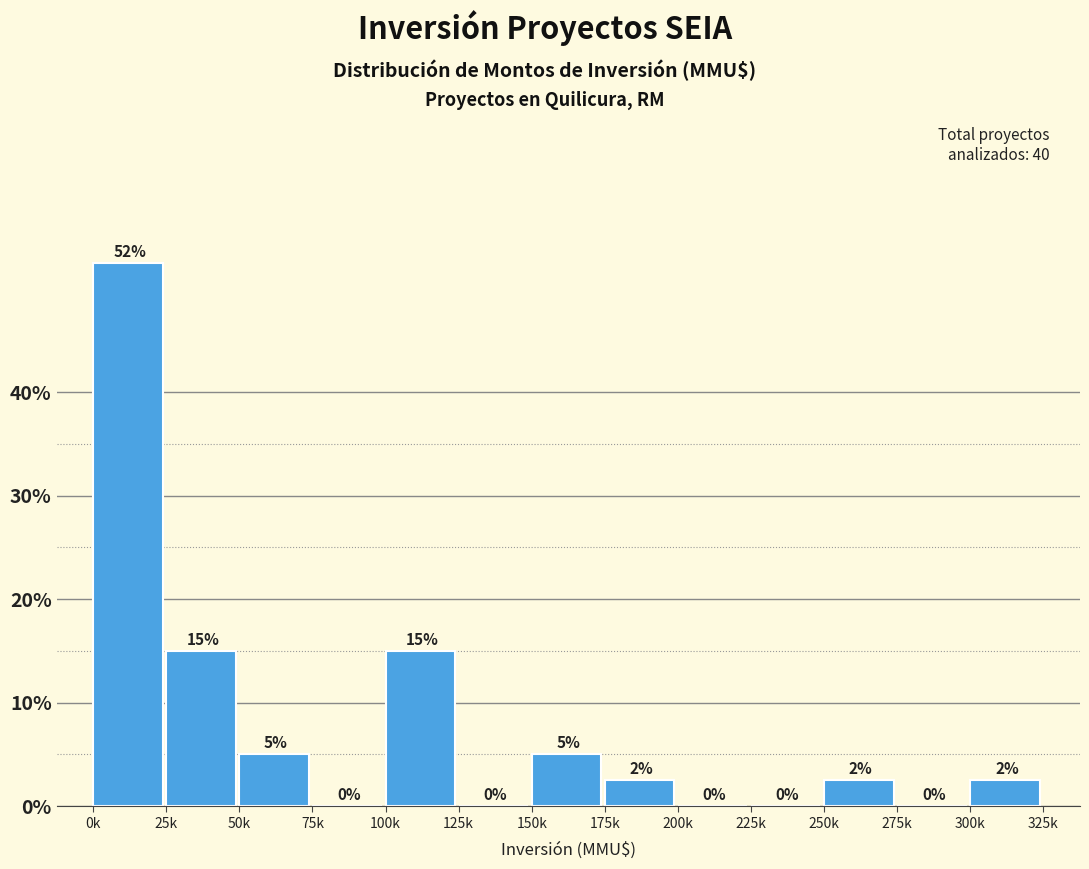

Between 25k and 200k, which is larger?

25k